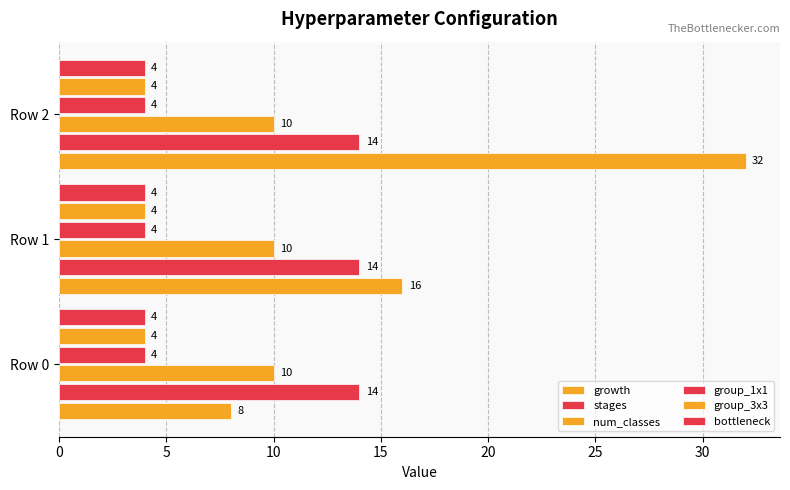

How many series are shown in this chart?

6